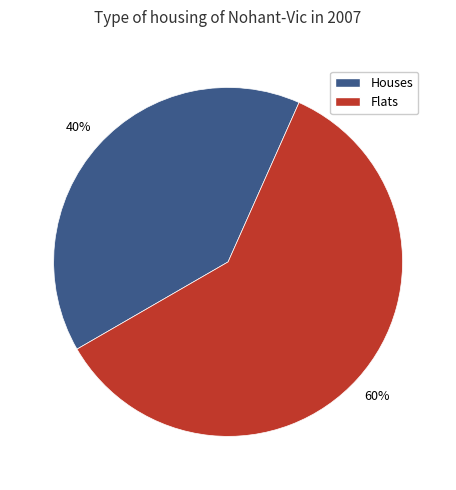

To the nearest percent, what is the average slice percentage?

50%